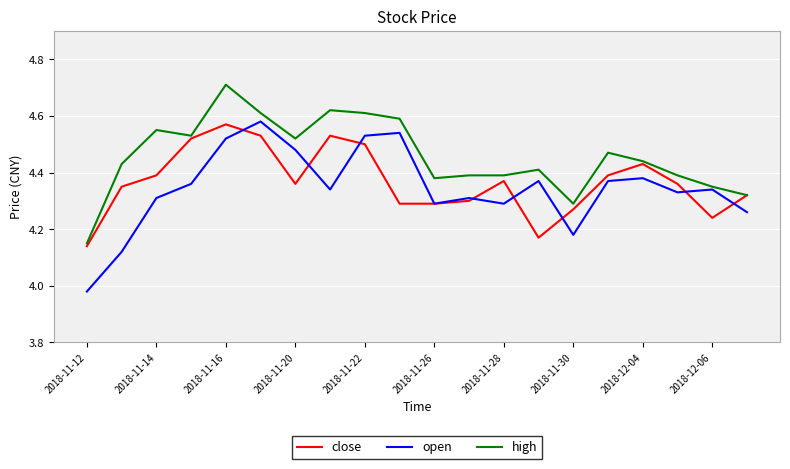

How many high values are between 4 and 5?

20